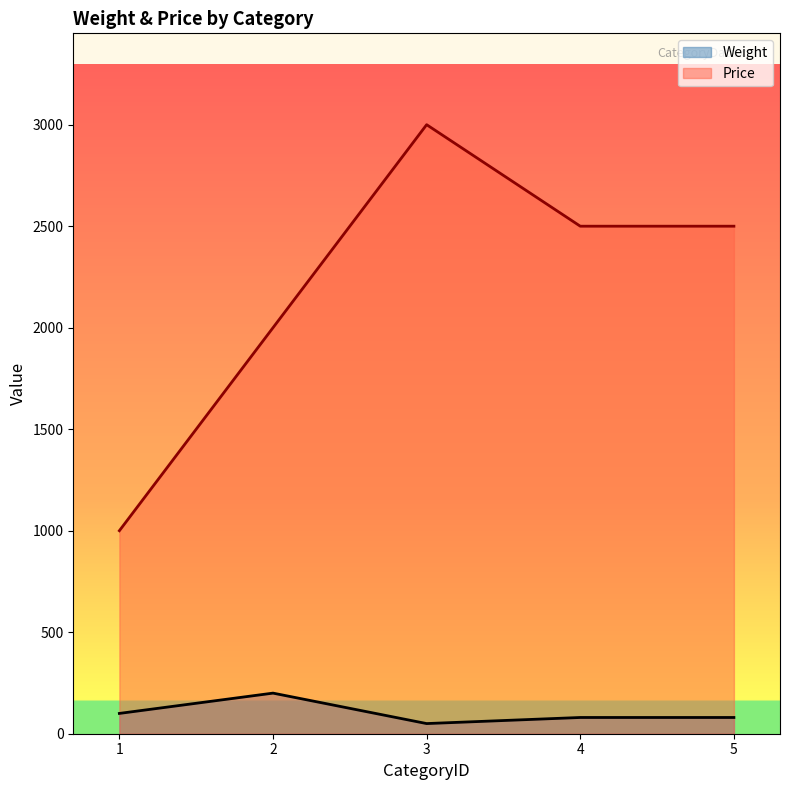

List the labels in order of Weight value, smallest first.

3, 4, 5, 1, 2